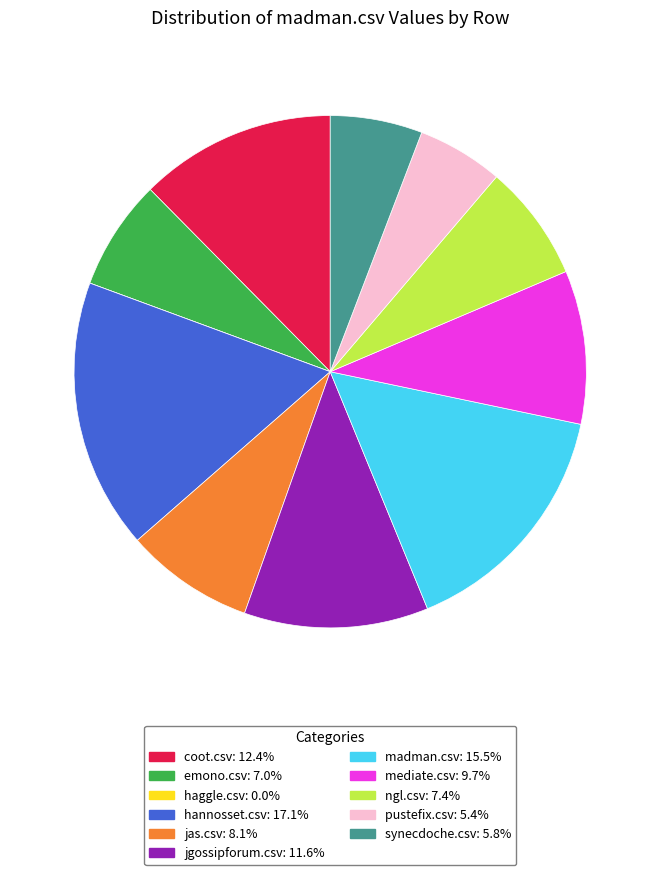

Do jas.csv: 8.1% and emono.csv: 7.0% together represent more than half of the pie?

No